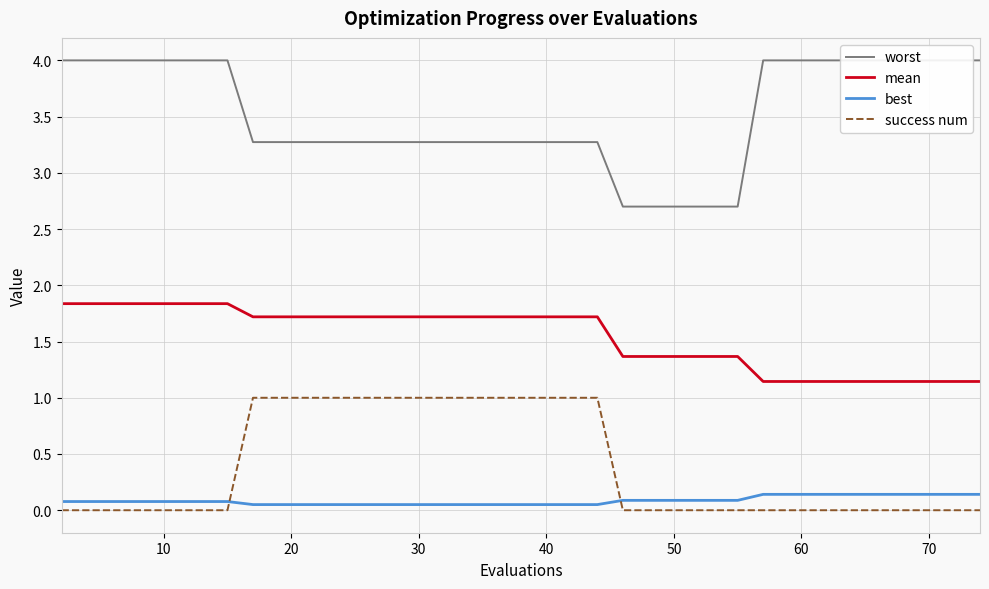

True or false: success num and best cross at least once.

True